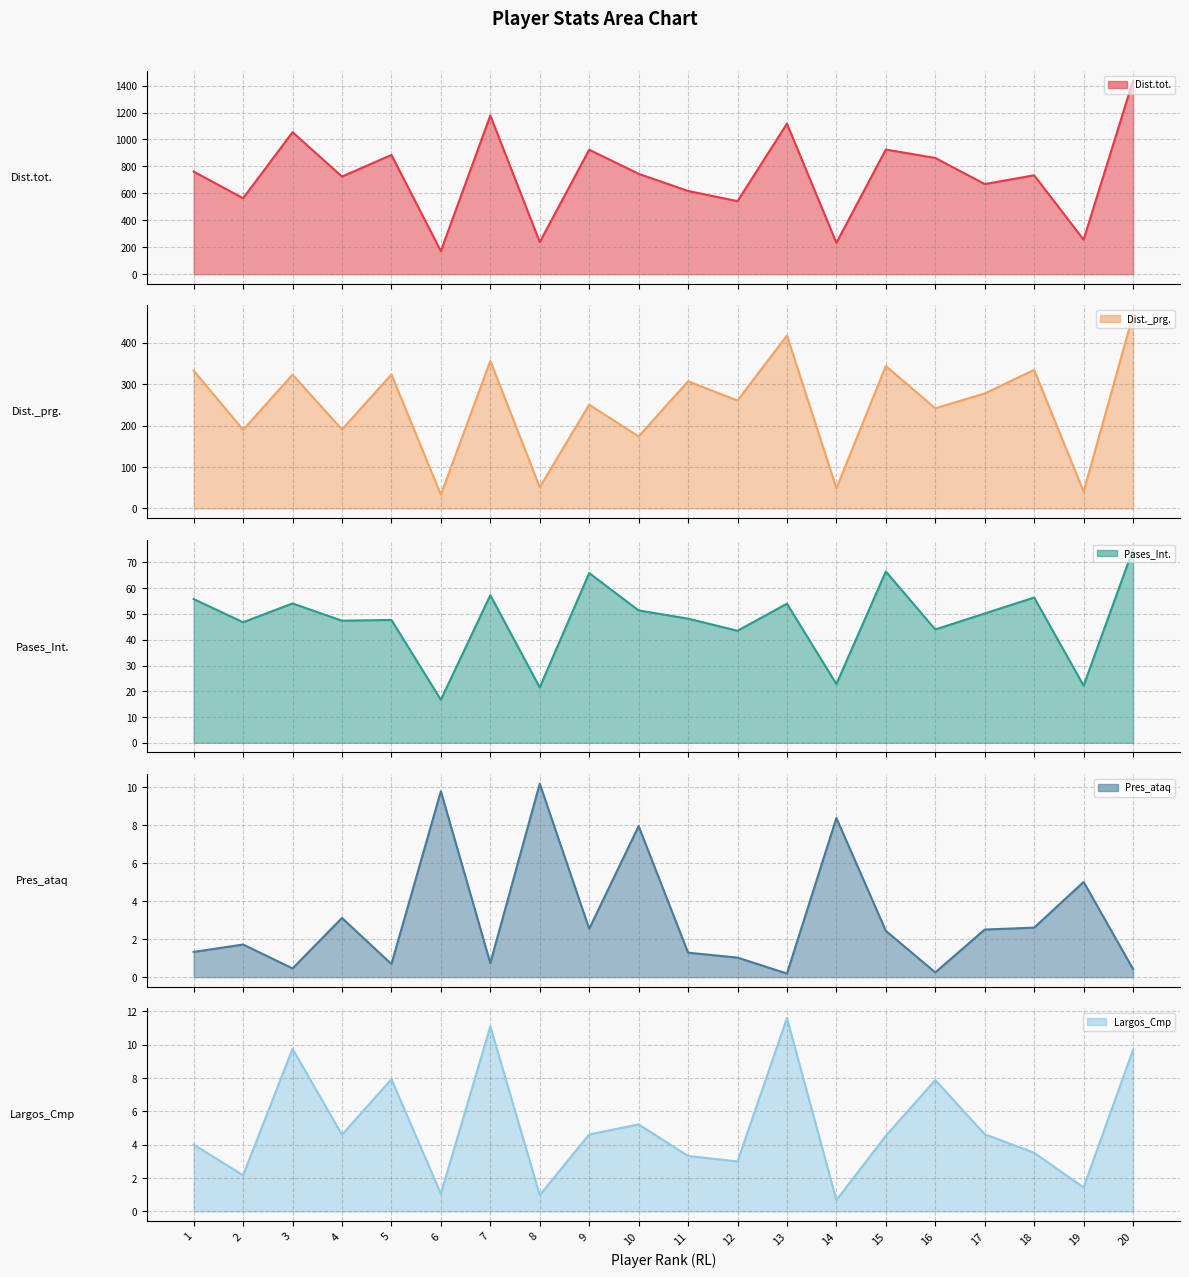

Reading right to left, what are all the values shown in this chart?

Dist.tot.: 1436.6	255.9	734.1	669.1	862.8	925.3	232.7	1117.2	542.0	617.8	745.1	923.9	238.3	1178.1	171.3	885.1	724.7	1054.0	563.7	761.7
Dist._prg.: 466.8	40.5	334.4	277.5	241.7	343.7	48.8	417.2	260.5	306.8	173.8	250.3	51.3	356.0	33.0	323.4	190.6	322.9	189.8	332.6
Pases_Int.: 75.1	22.2	56.4	50.2	44.0	66.5	22.8	54.0	43.5	48.2	51.4	65.9	21.5	57.3	16.7	47.7	47.4	54.1	46.8	55.8
Pres_ataq: 0.4	5.0	2.6	2.5	0.2	2.4	8.4	0.2	1.0	1.3	8.0	2.5	10.2	0.7	9.8	0.7	3.1	0.5	1.7	1.3
Largos_Cmp: 9.7	1.4	3.5	4.6	7.9	4.5	0.7	11.6	3.0	3.3	5.2	4.6	1.0	11.1	1.1	7.9	4.6	9.8	2.2	4.0